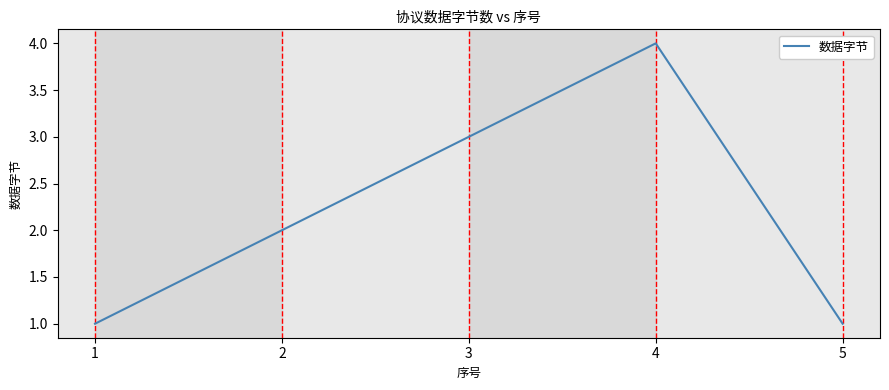

Does the chart display data point markers on the line(s)?

No